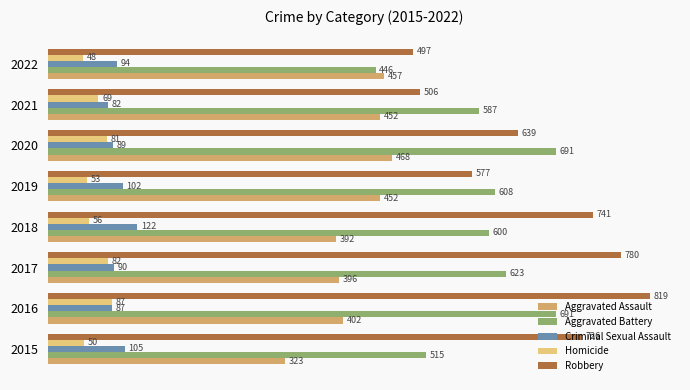

The value of Criminal Sexual Assault at 2018 is 122. True or false?

True